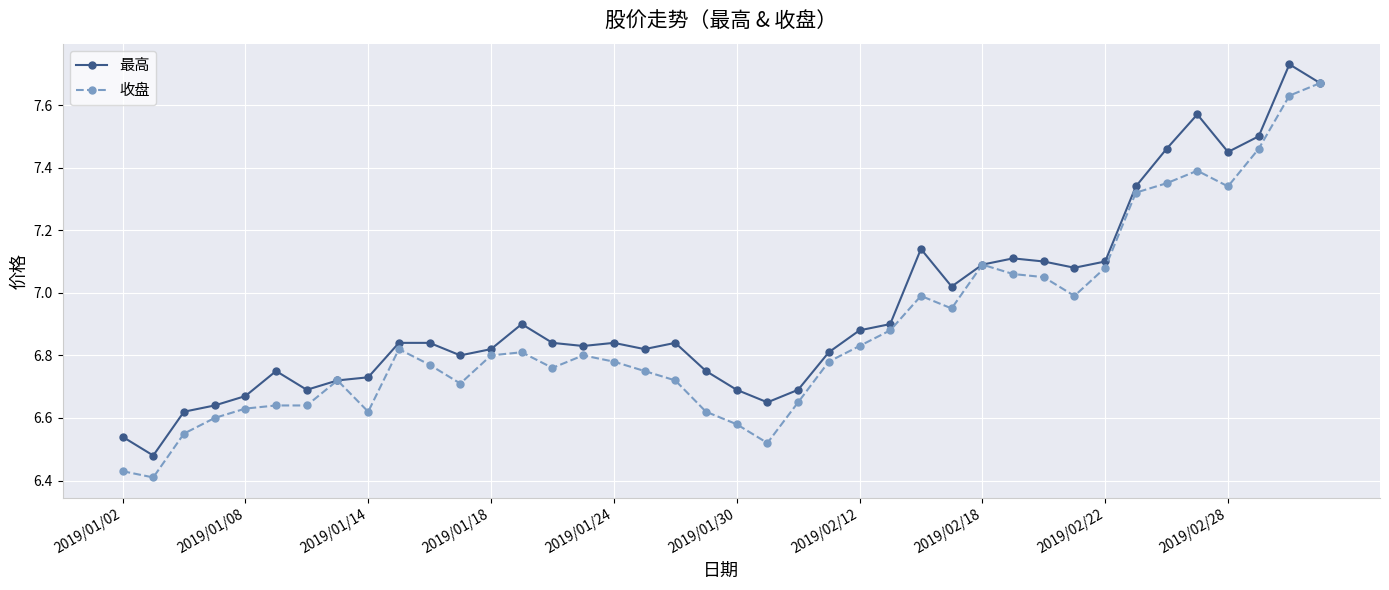

True or false: 收盘 has more than 1 interior local peaks.

True